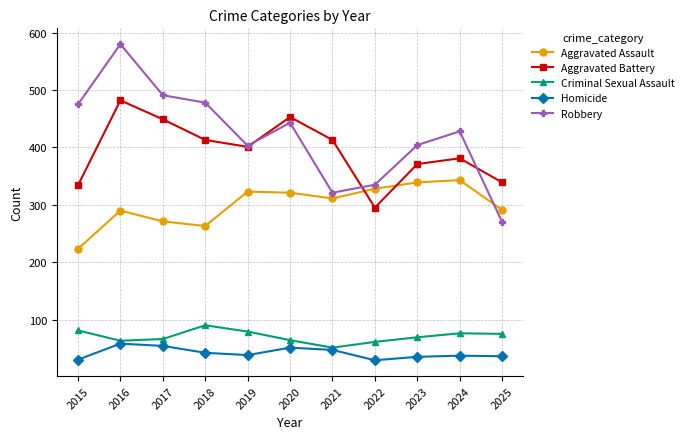

How many data points in Aggravated Assault are less than 311?

5